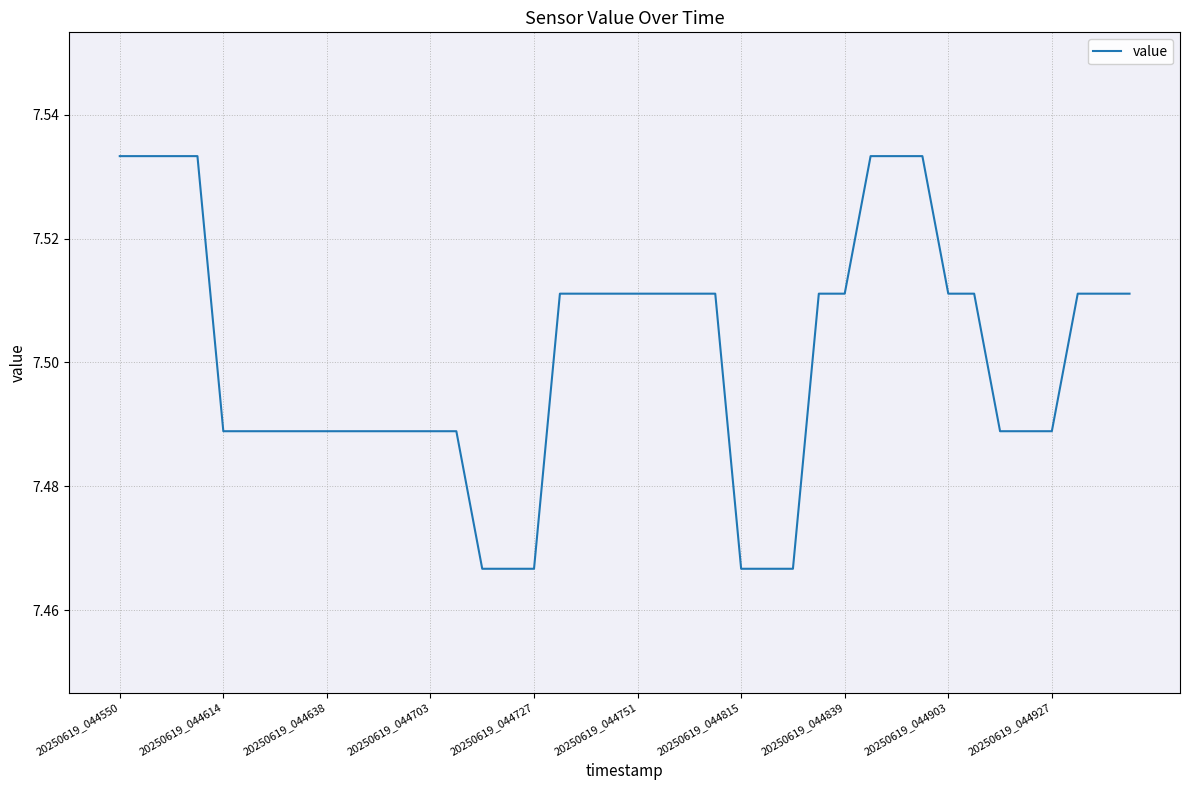

What is the difference between the maximum and minimum values?

0.1